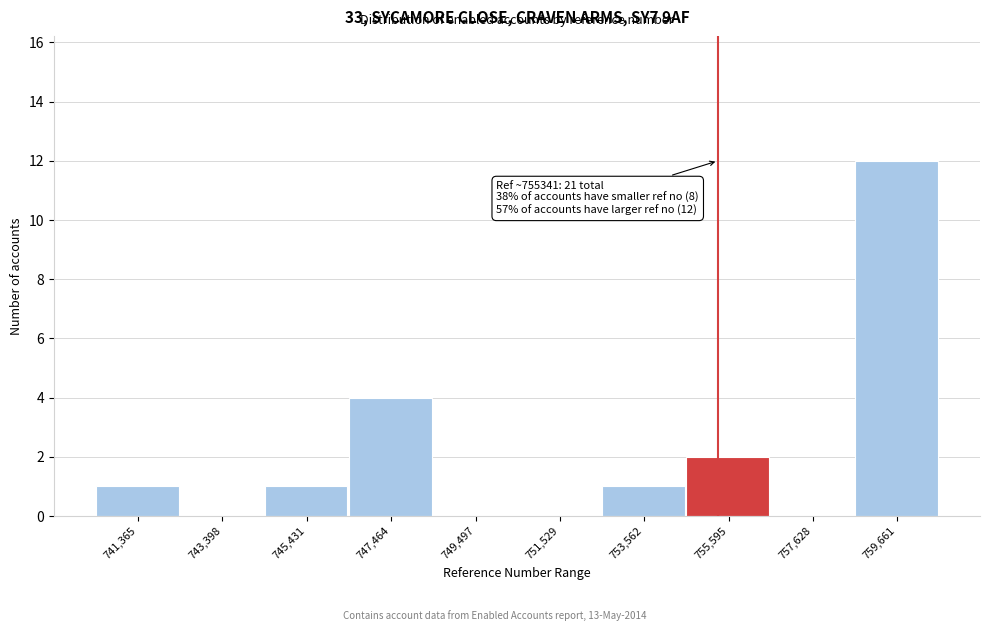

Over which range of the x-axis is the bar tallest?

758500 to 760500